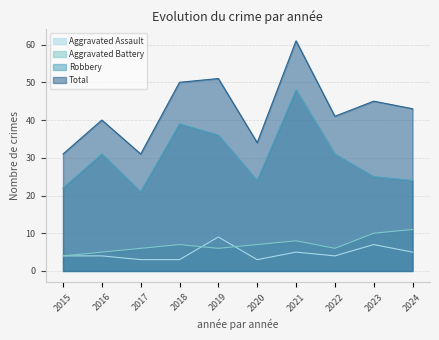

What is the difference between the maximum and minimum values in the Aggravated Battery series?

7